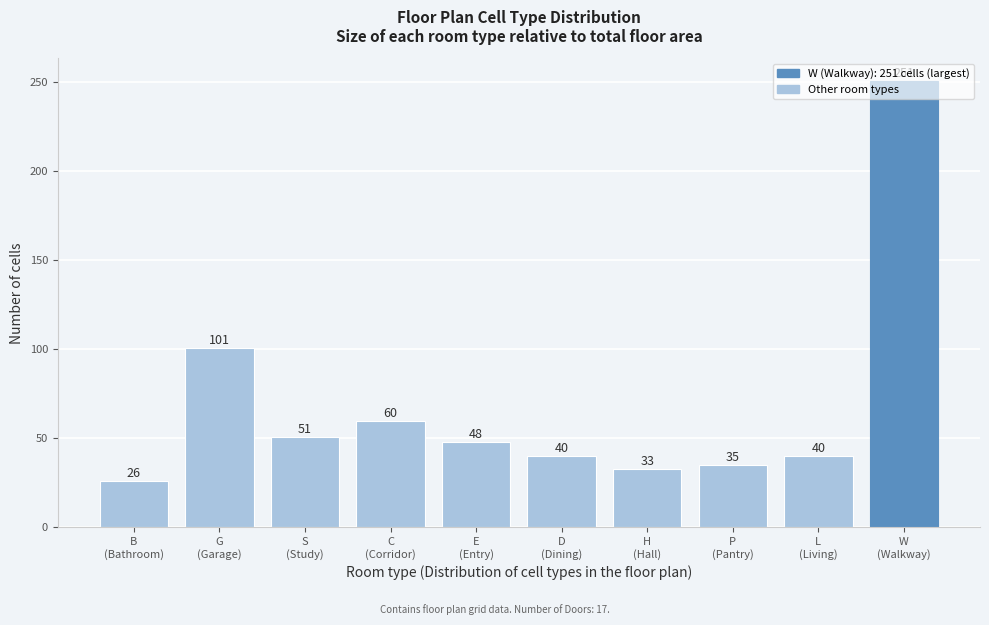

What is the value of the 4th bar from the left?

60